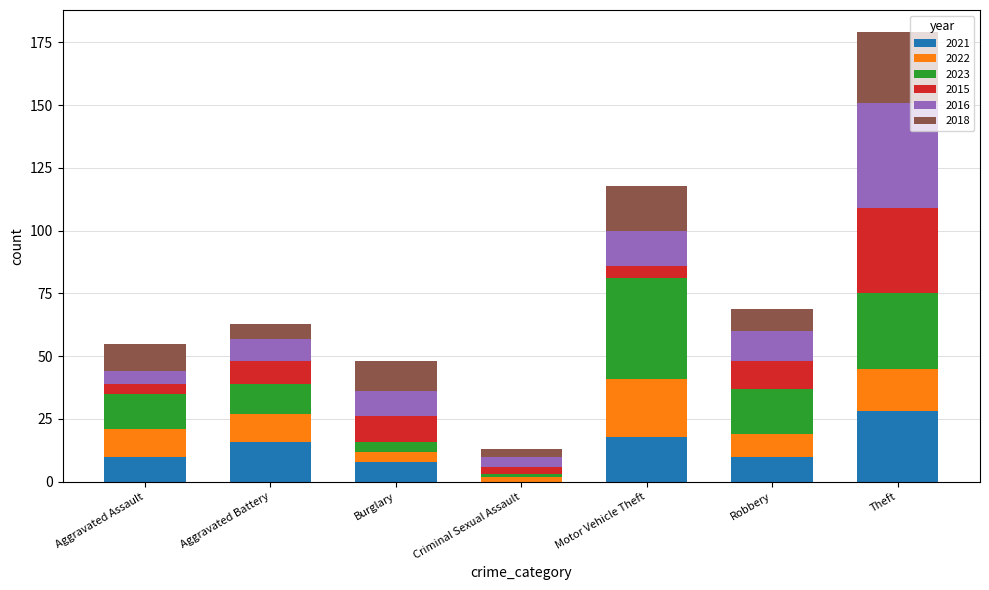

The 2021 series shows 16 at Aggravated Battery. True or false?

True